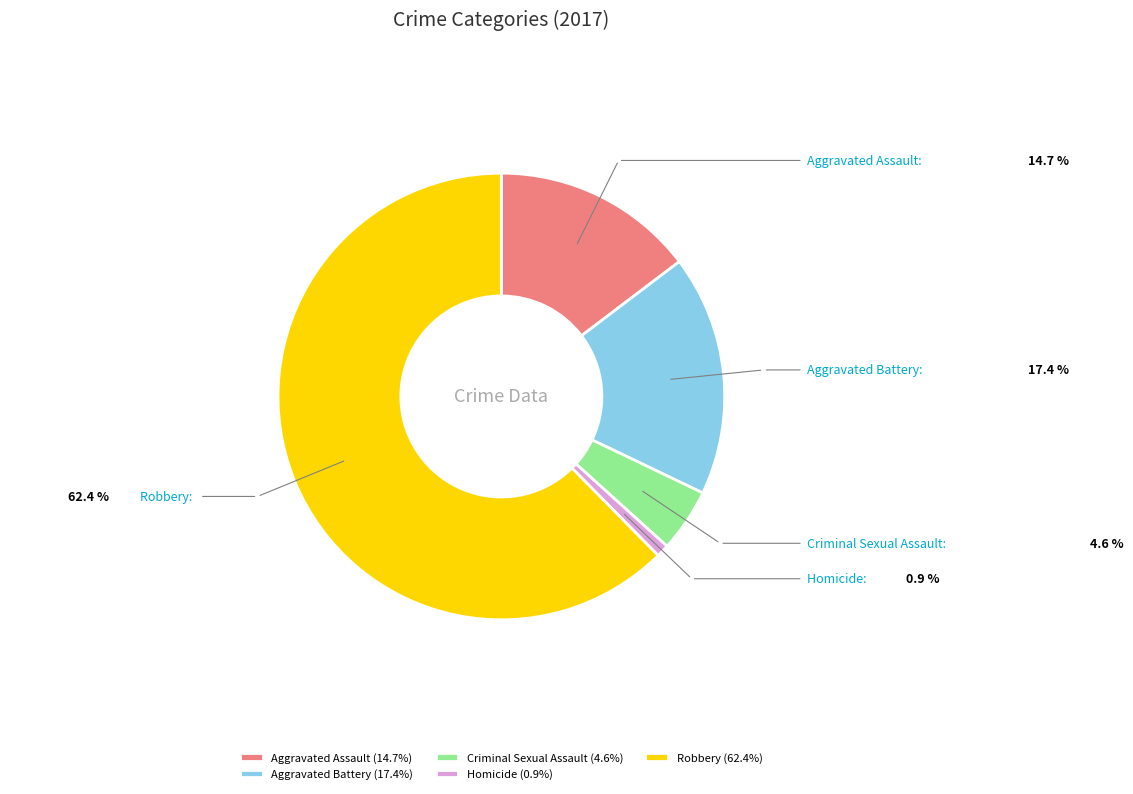

How many slices are in this pie chart?

5